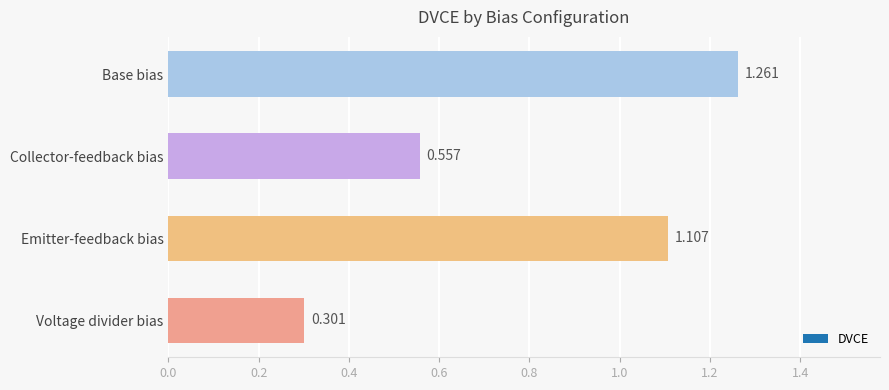

What is the change in value from Collector-feedback bias to Emitter-feedback bias?

+0.6